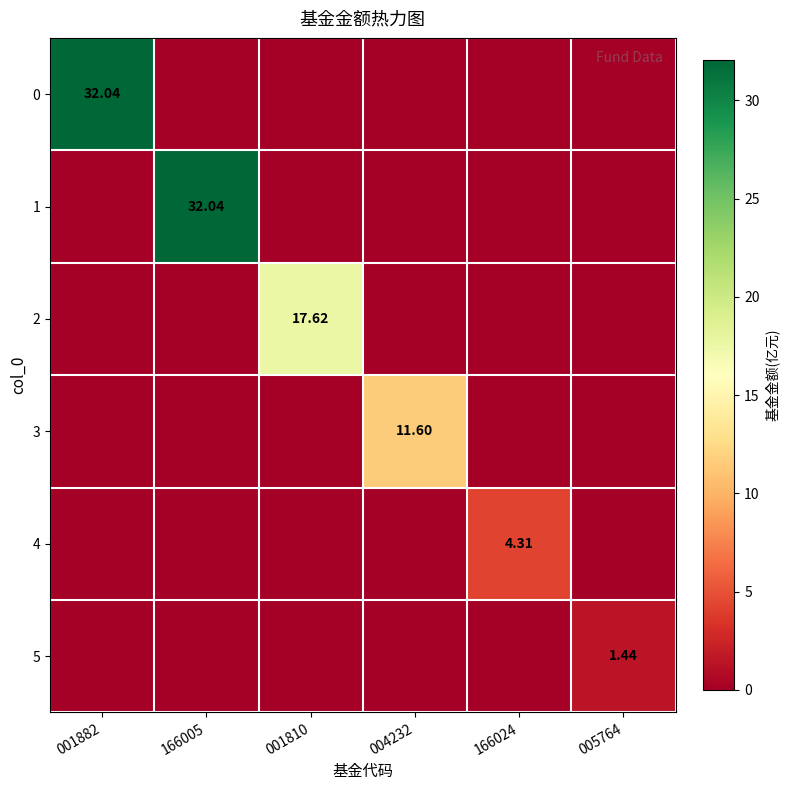

How many values in the 5 series exceed 0?

1